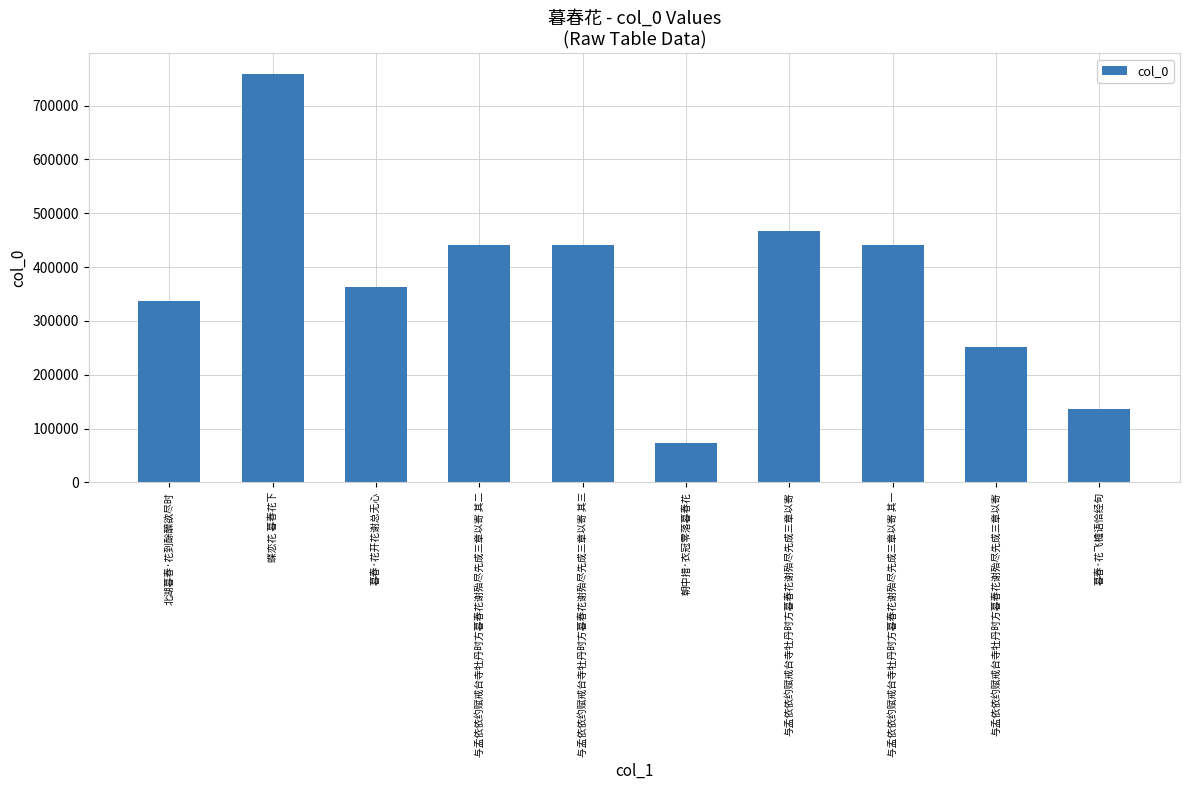

Does the chart contain any negative values?

No